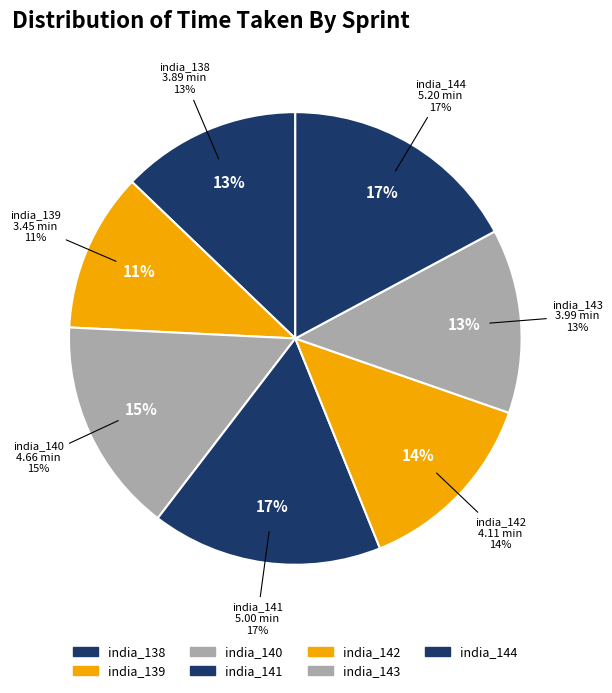

Which category has the smallest portion of the pie?

india_139